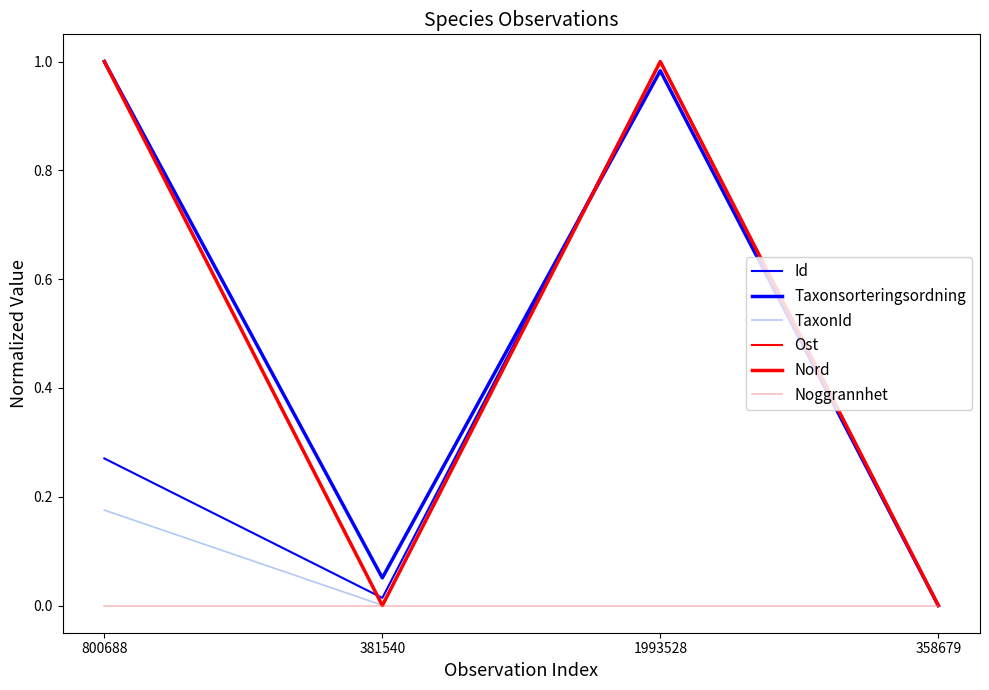

Where is Id nearest to the value 0?

358679